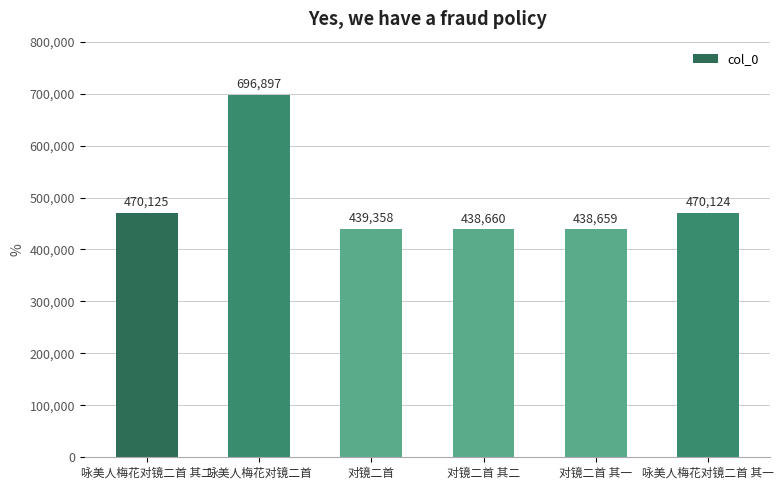

Rank the categories by value from lowest to highest.

对镜二首 其一, 对镜二首 其二, 对镜二首, 咏美人梅花对镜二首 其一, 咏美人梅花对镜二首 其二, 咏美人梅花对镜二首